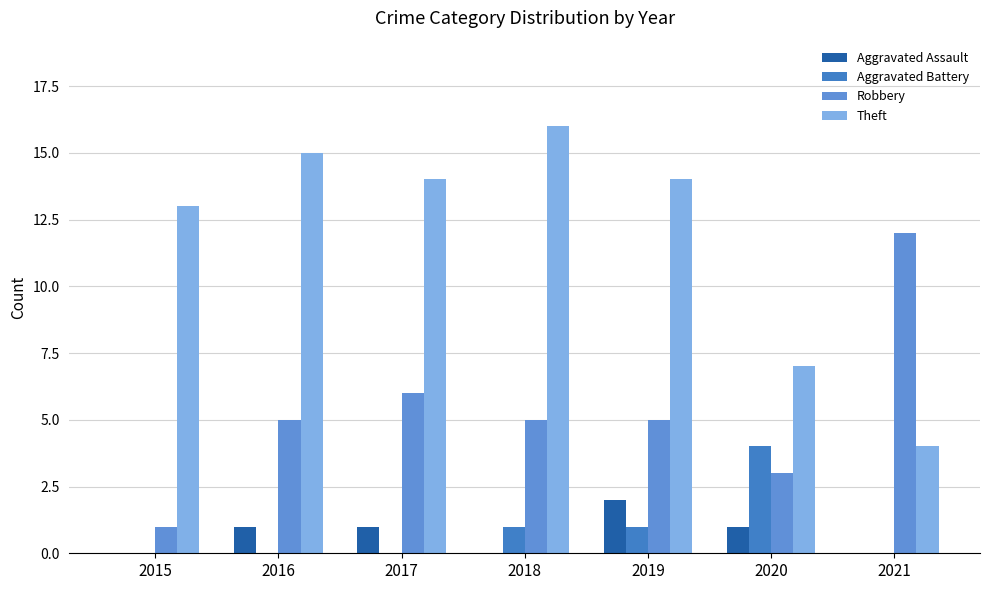

Rank the series by their maximum value, from highest to lowest.

Theft, Robbery, Aggravated Battery, Aggravated Assault